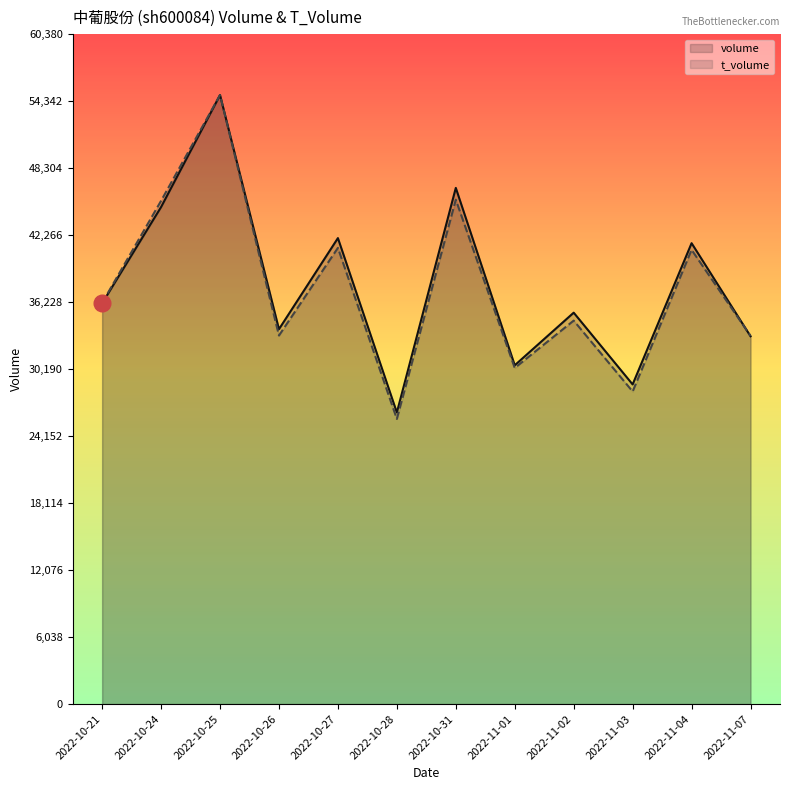

Reading right to left, what are all the values shown in this chart?

volume: 2022-11-07=33149.0	2022-11-04=41538.0	2022-11-03=28808.0	2022-11-02=35275.0	2022-11-01=30534.0	2022-10-31=46521.0	2022-10-28=26276.0	2022-10-27=41997.0	2022-10-26=33786.0	2022-10-25=54891.0	2022-10-24=44795.0	2022-10-21=36123.0
t_volume: 2022-11-07=33186.2	2022-11-04=40937.9	2022-11-03=28169.5	2022-11-02=34561.0	2022-11-01=30290.2	2022-10-31=45457.3	2022-10-28=25697.7	2022-10-27=41113.4	2022-10-26=33215.4	2022-10-25=54891.0	2022-10-24=45354.9	2022-10-21=36155.2